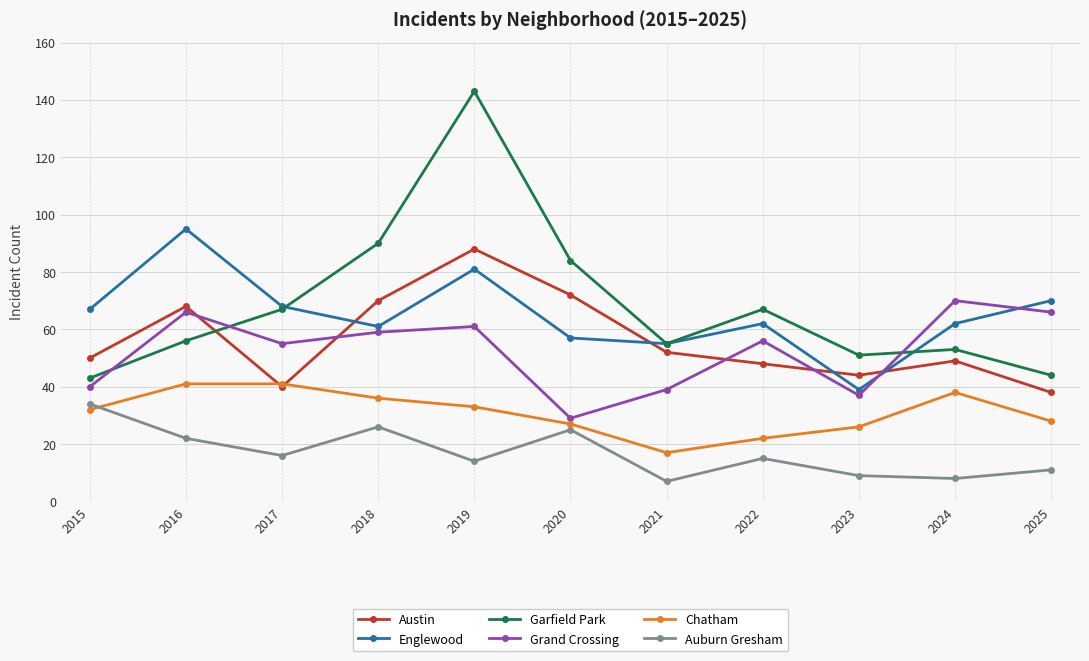

Reading left to right, what are all the values shown in this chart?

Austin: 50	68	40	70	88	72	52	48	44	49	38
Englewood: 67	95	68	61	81	57	55	62	39	62	70
Garfield Park: 43	56	67	90	143	84	55	67	51	53	44
Grand Crossing: 40	66	55	59	61	29	39	56	37	70	66
Chatham: 32	41	41	36	33	27	17	22	26	38	28
Auburn Gresham: 34	22	16	26	14	25	7	15	9	8	11